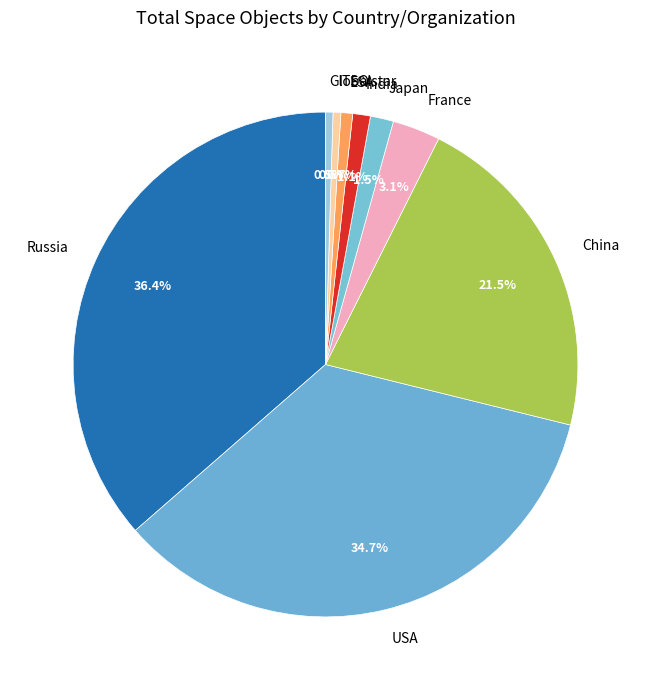

Combined, do India and China account for over 50%?

No